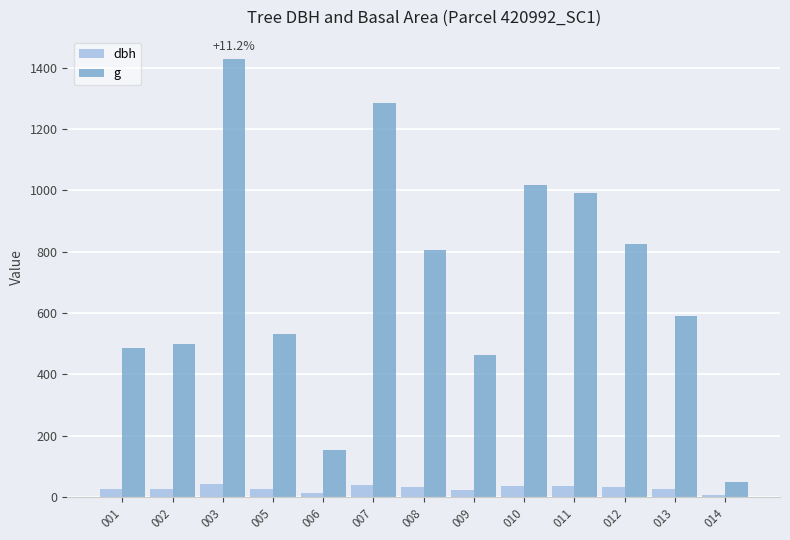

True or false: dbh has a value of 25.2 at 002.

True